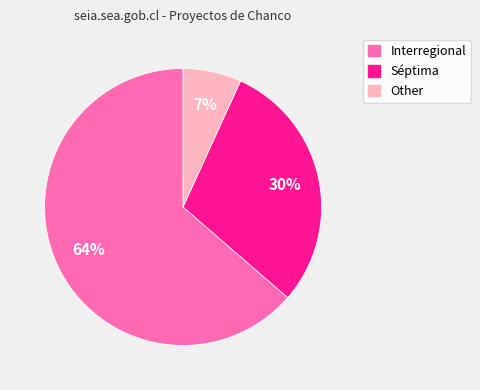

Rank the categories by value from highest to lowest.

Interregional, Séptima, Other